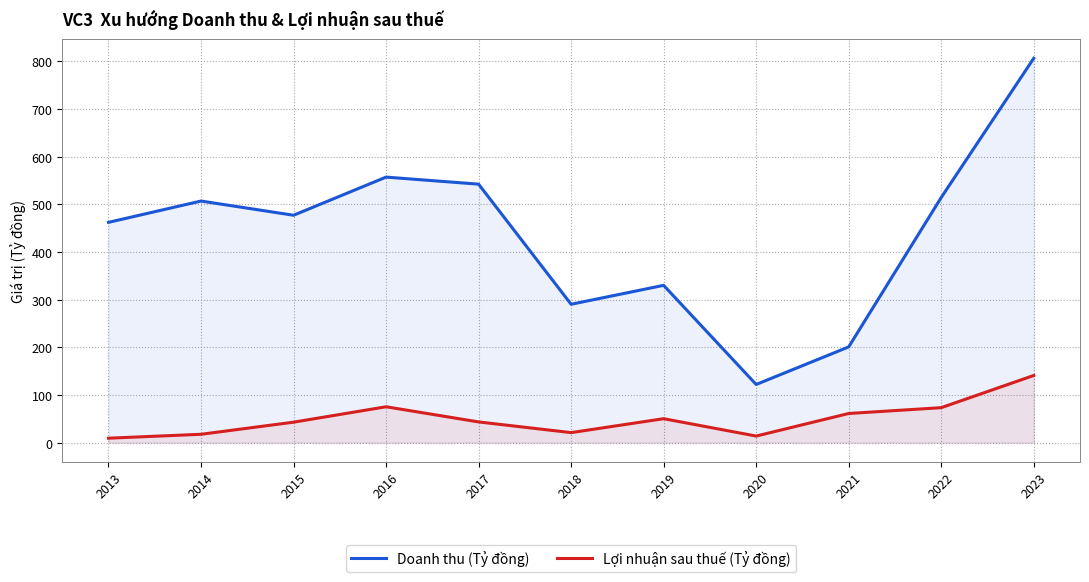

How many values in the Lợi nhuận sau thuế (Tỷ đồng) series exceed 43?

6